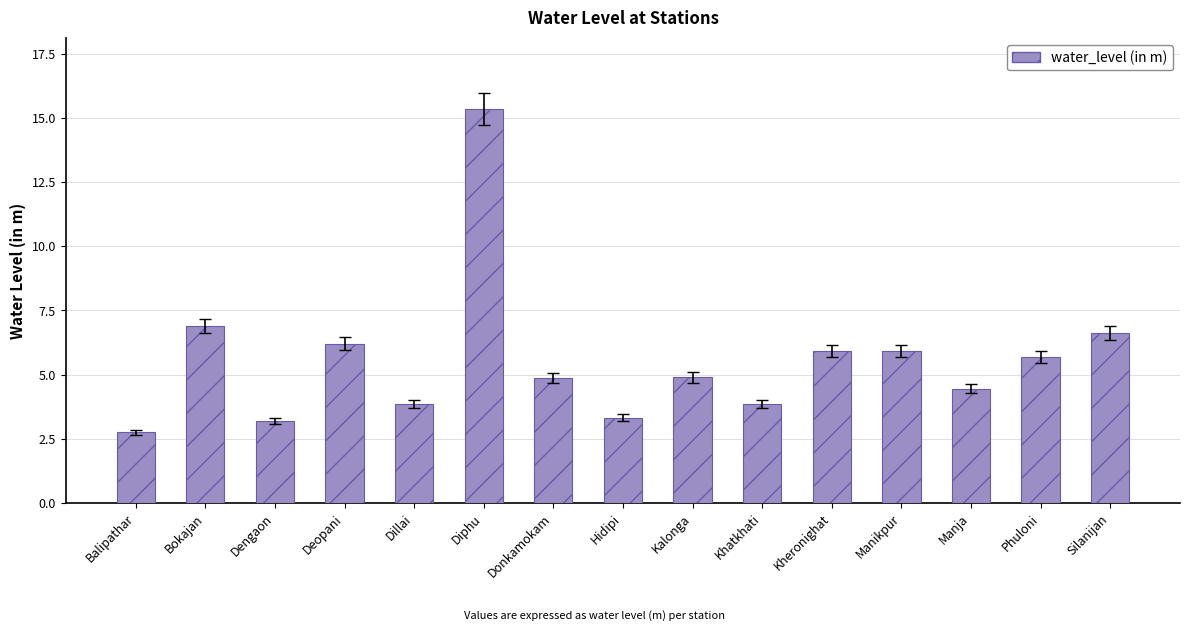

Approximately how many times larger is the value at Hidipi compared to Dengaon?

1.0